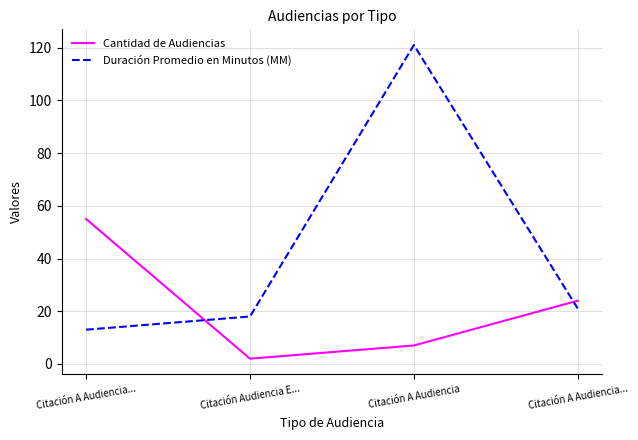

What is the greatest value displayed?

121